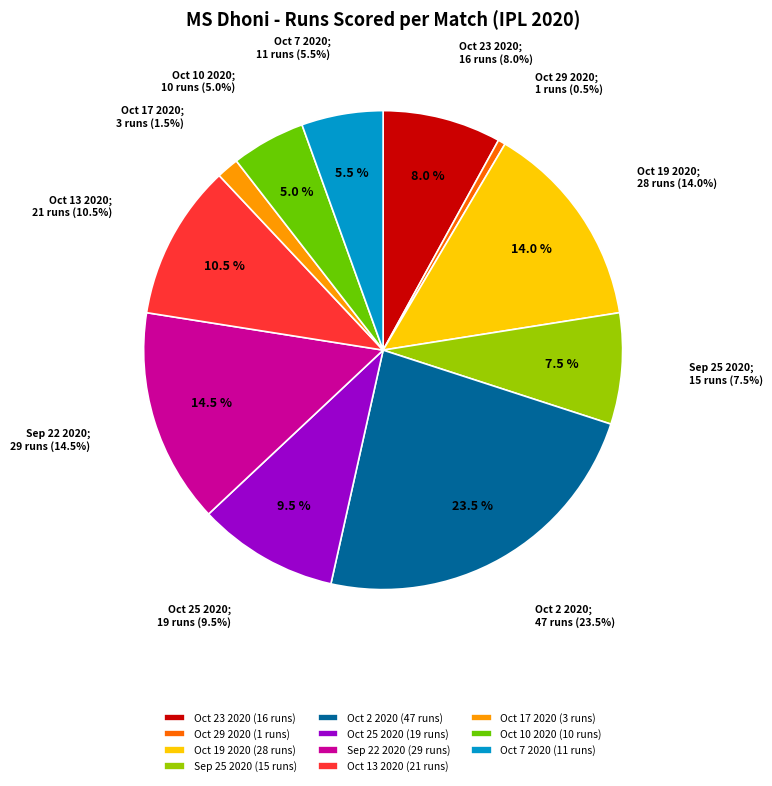

Combined, what portion of the pie is Oct 13 2020 and Oct 29 2020?

11.0%